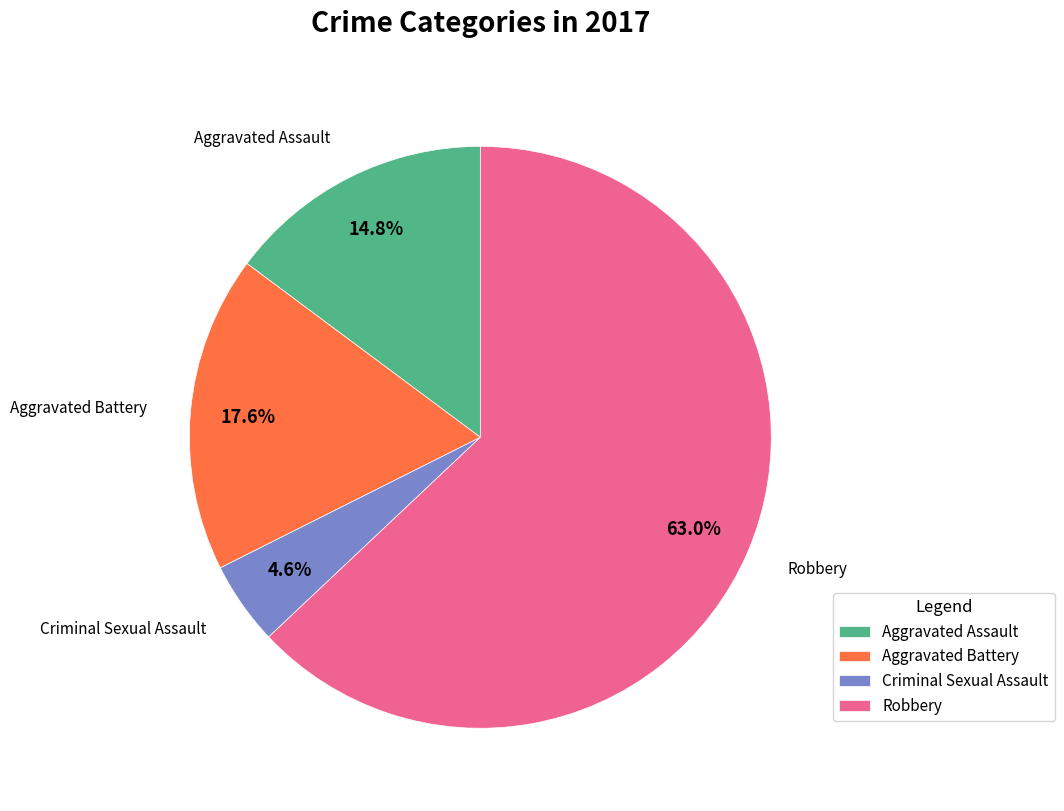

What percentage is the Criminal Sexual Assault slice, to the nearest percent?

5%